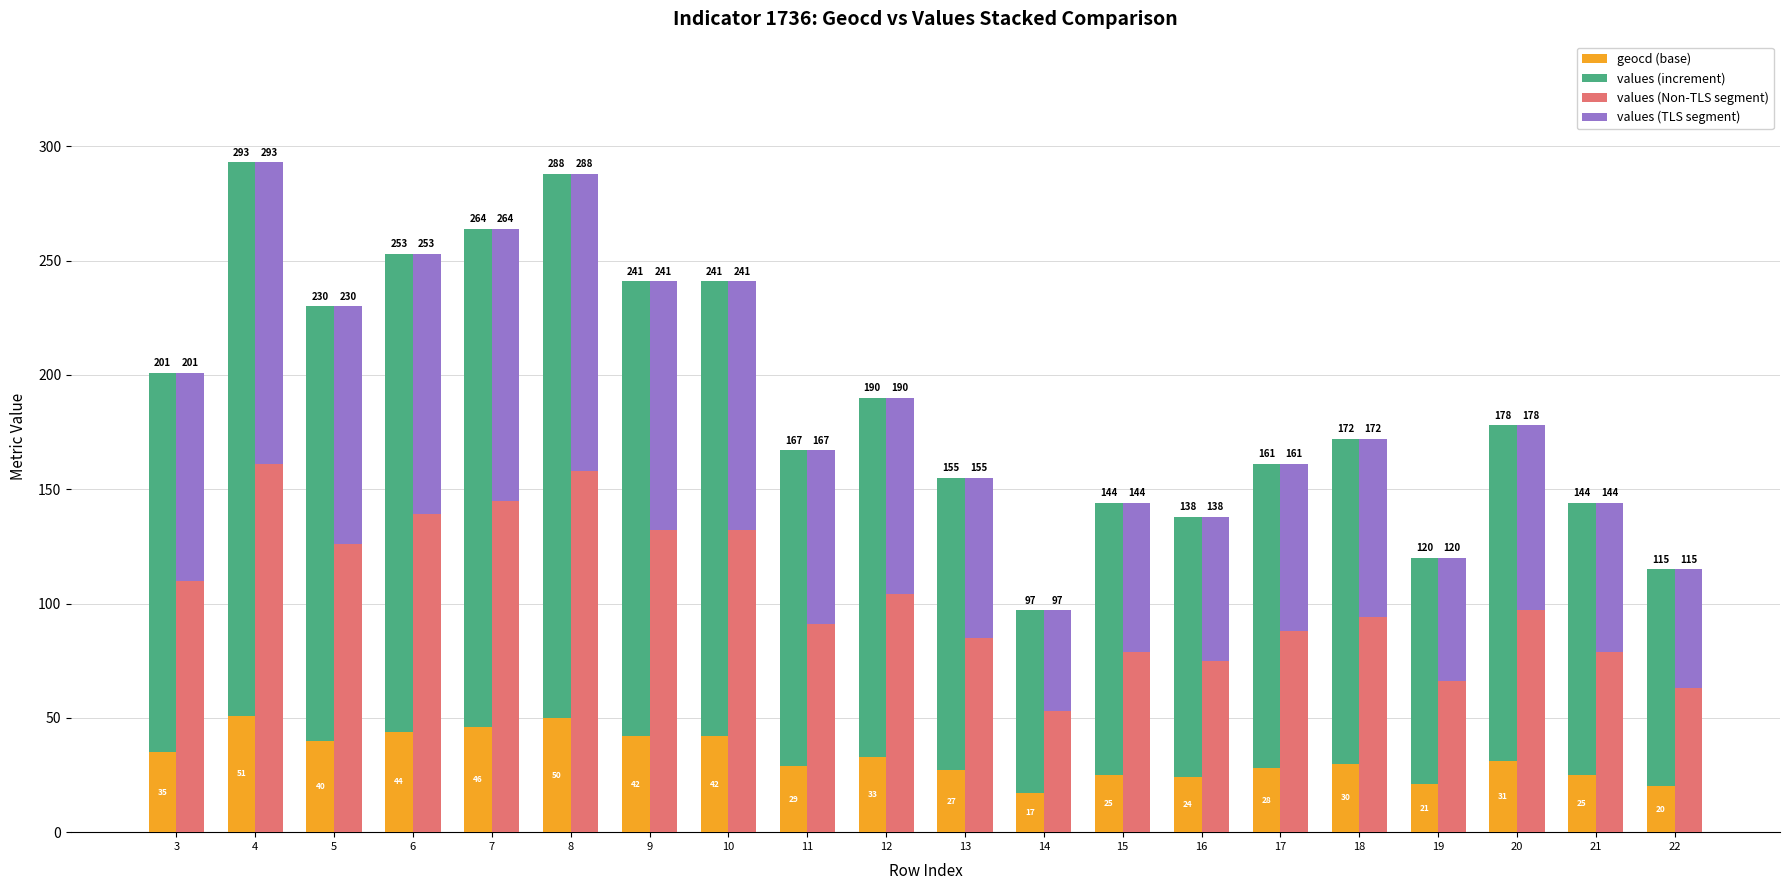

How many values in the values (TLS segment) series are below 81?

10